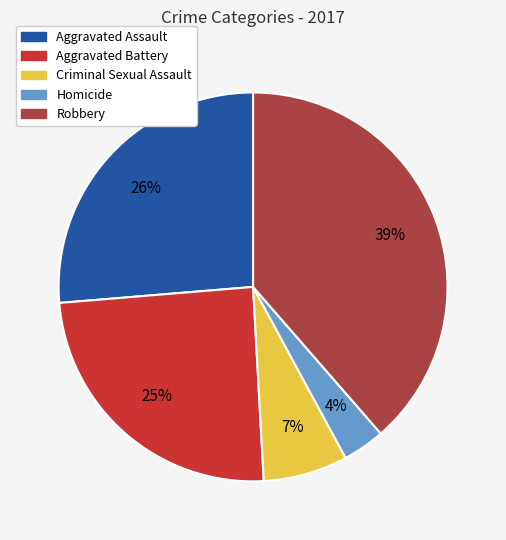

What percentage is the Aggravated Assault slice, to the nearest percent?

26%